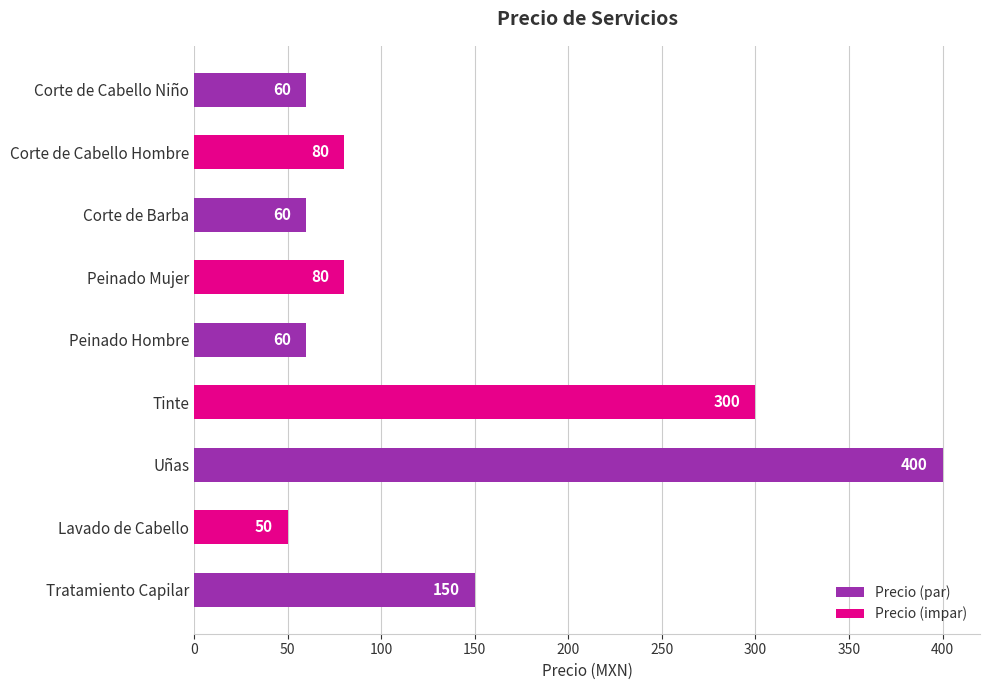

Reading top to bottom, what are all the values shown in this chart?

Corte de Cabello Niño=60	Corte de Cabello Hombre=80	Corte de Barba=60	Peinado Mujer=80	Peinado Hombre=60	Tinte=300	Uñas=400	Lavado de Cabello=50	Tratamiento Capilar=150